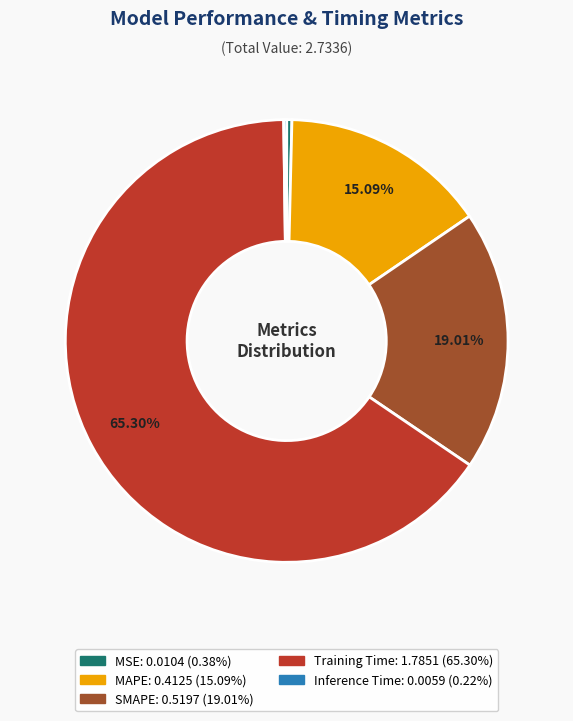

Which category has the biggest portion of the pie?

Training Time